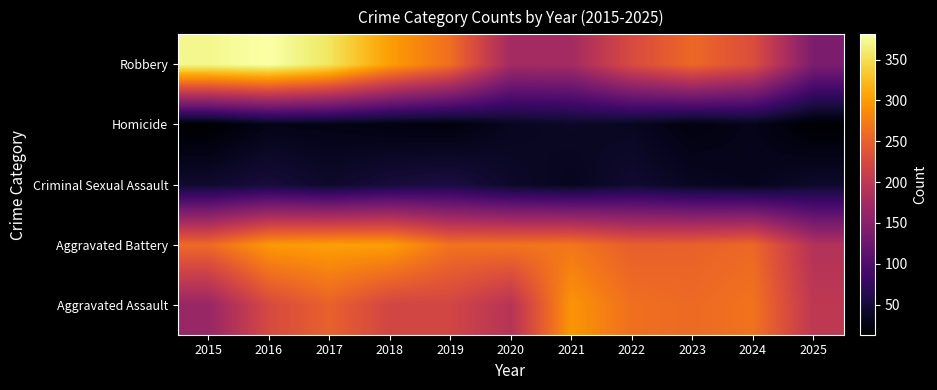

Reading right to left, transcribe all the data shown in this chart.

Aggravated Assault: 2025=200	2024=267	2023=259	2022=264	2021=295	2020=192	2019=220	2018=220	2017=251	2016=225	2015=164
Aggravated Battery: 2025=189	2024=258	2023=251	2022=249	2021=270	2020=268	2019=267	2018=302	2017=303	2016=298	2015=259
Criminal Sexual Assault: 2025=41	2024=31	2023=35	2022=44	2021=33	2020=40	2019=55	2018=51	2017=41	2016=51	2015=43
Homicide: 2025=14	2024=30	2023=23	2022=35	2021=38	2020=34	2019=21	2018=23	2017=27	2016=28	2015=13
Robbery: 2025=139	2024=231	2023=257	2022=227	2021=175	2020=174	2019=263	2018=302	2017=356	2016=381	2015=372